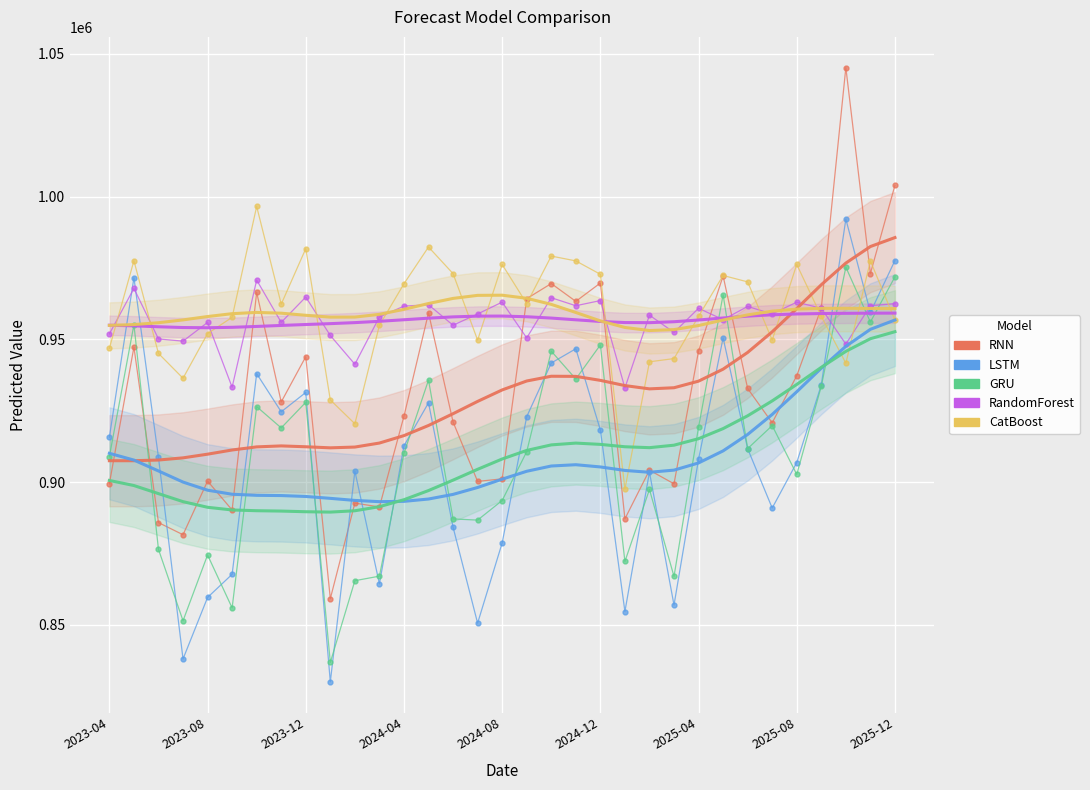

At 2024-07, list the series in order from largest to smallest.

RandomForest, CatBoost, RNN, GRU, LSTM